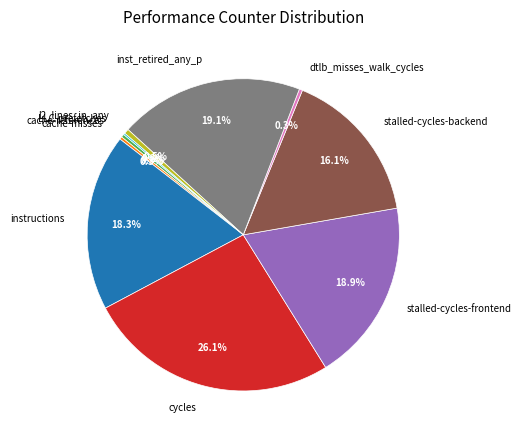

Which category has the biggest portion of the pie?

cycles